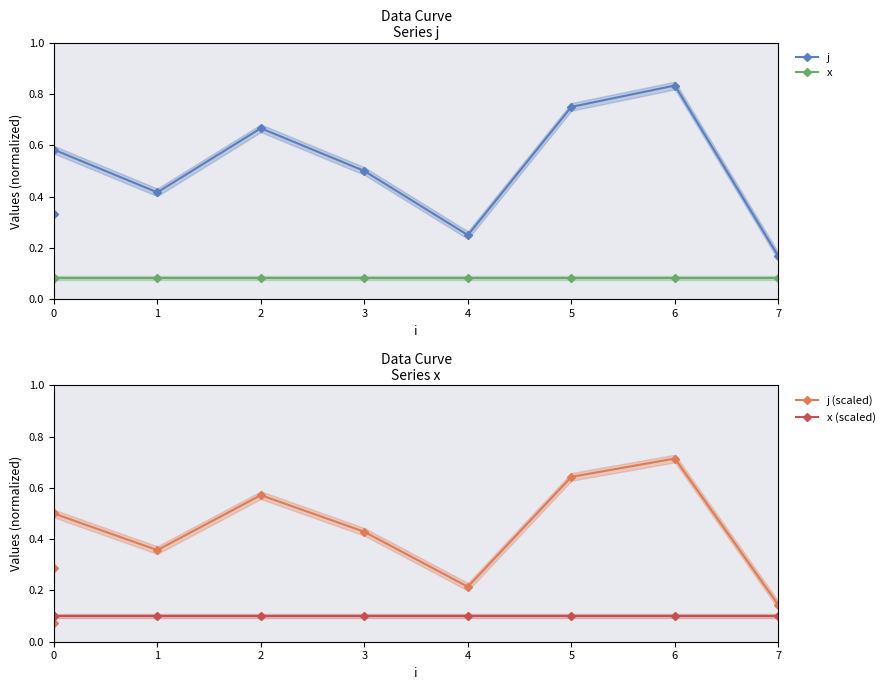

Between 0 and 2, which series saw the biggest shift?

j